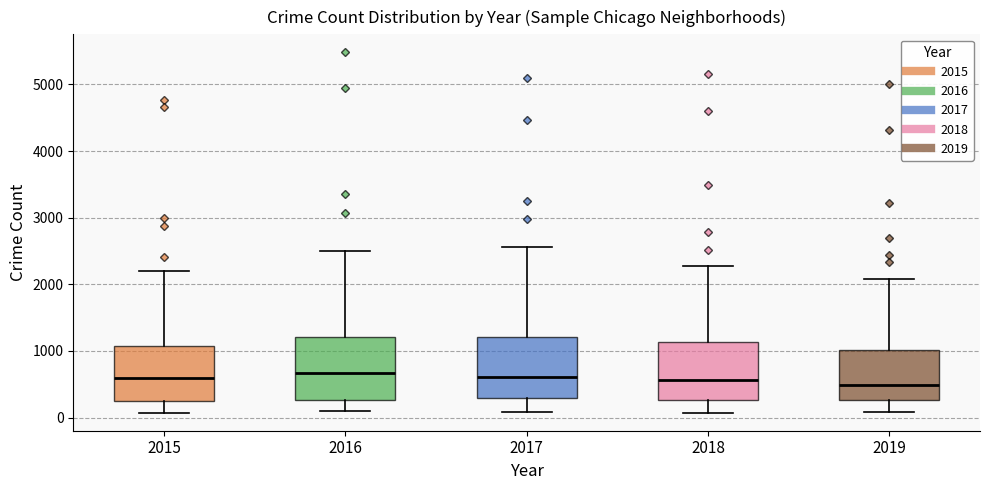

Reading left to right, transcribe this box plot: for each box, give where its median line is, the range the box spans, and where its two whiskers end, as read against the y-axis. The values are not printed on the chart, so give them approximately, as read against the axis.

2015: median 600, box 300 to 1100, whiskers 100 to 2200
2016: median 700, box 300 to 1200, whiskers 100 to 2500
2017: median 600, box 300 to 1200, whiskers 100 to 2600
2018: median 600, box 300 to 1100, whiskers 100 to 2300
2019: median 500, box 300 to 1000, whiskers 100 to 2100